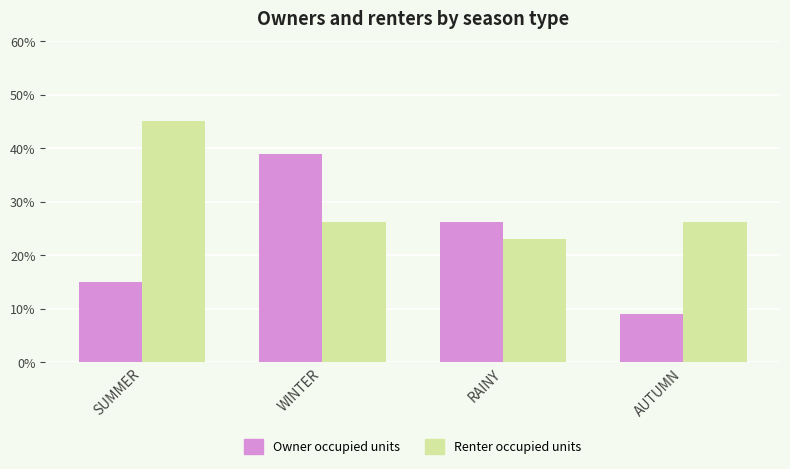

List the labels in order of Owner occupied units value, largest first.

WINTER, RAINY, SUMMER, AUTUMN